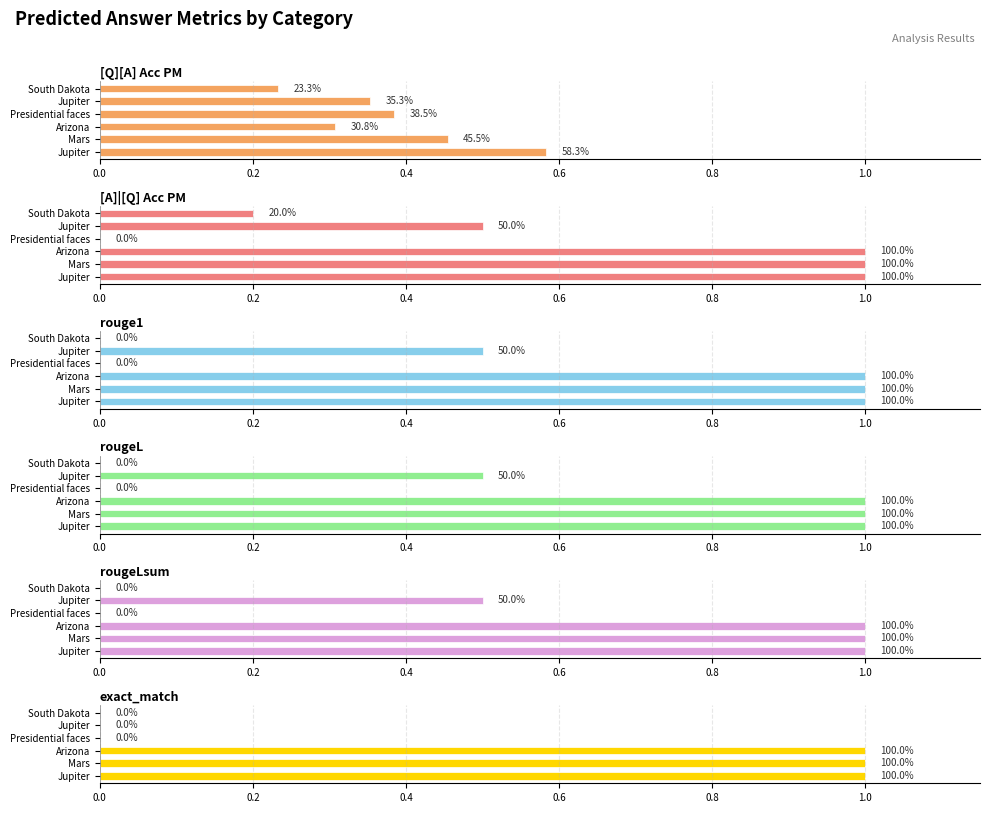

At how many categories does at least one series exceed 0?

6